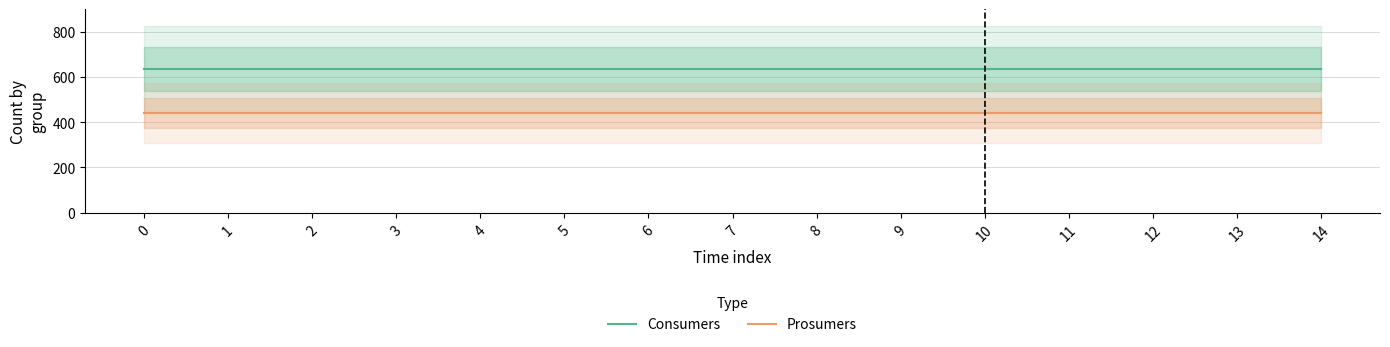

What value does the Consumers series have at 0?

635